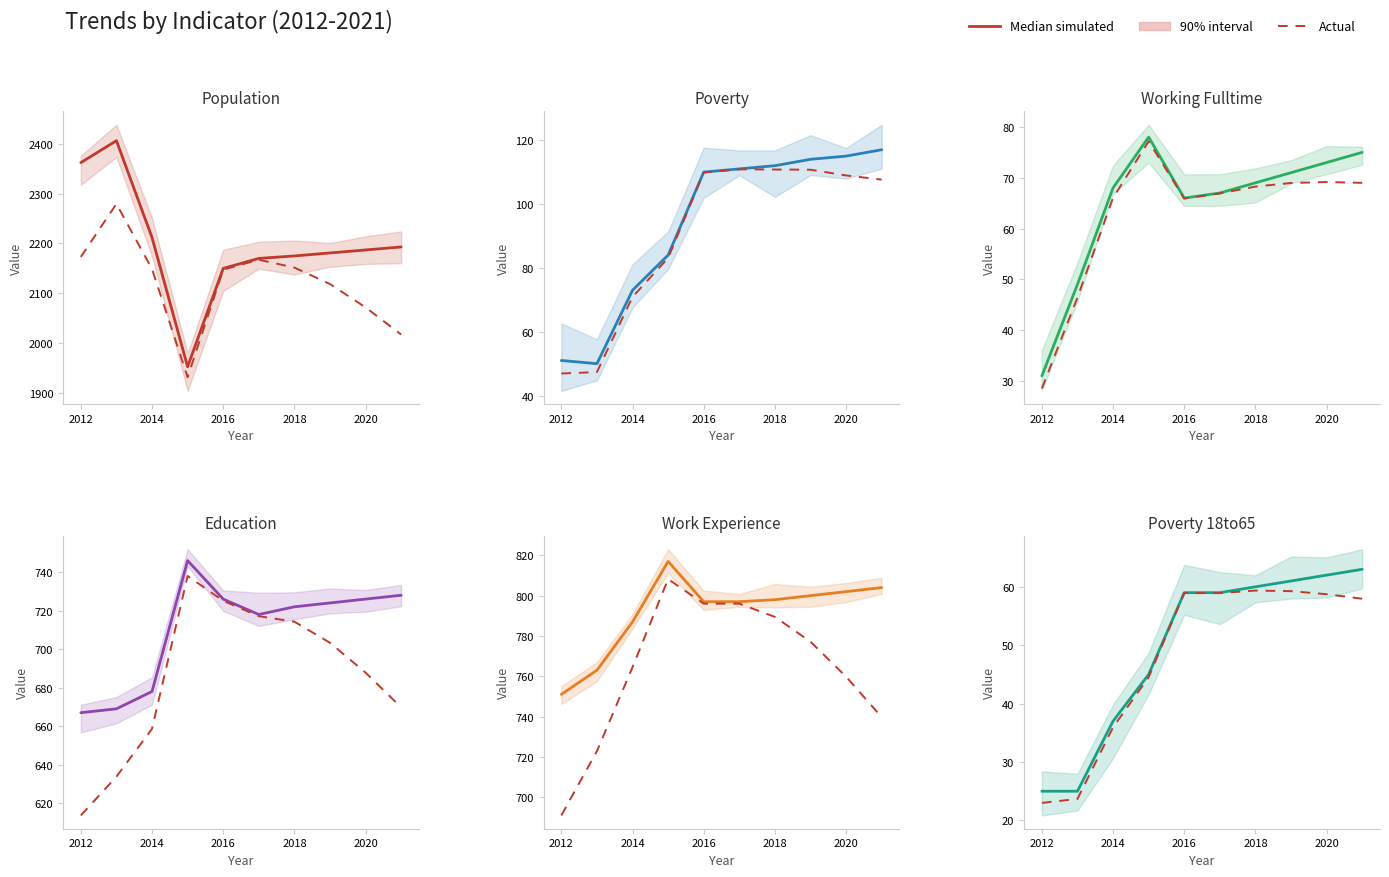

How many interior local peaks does the Work_Experience series have?

1